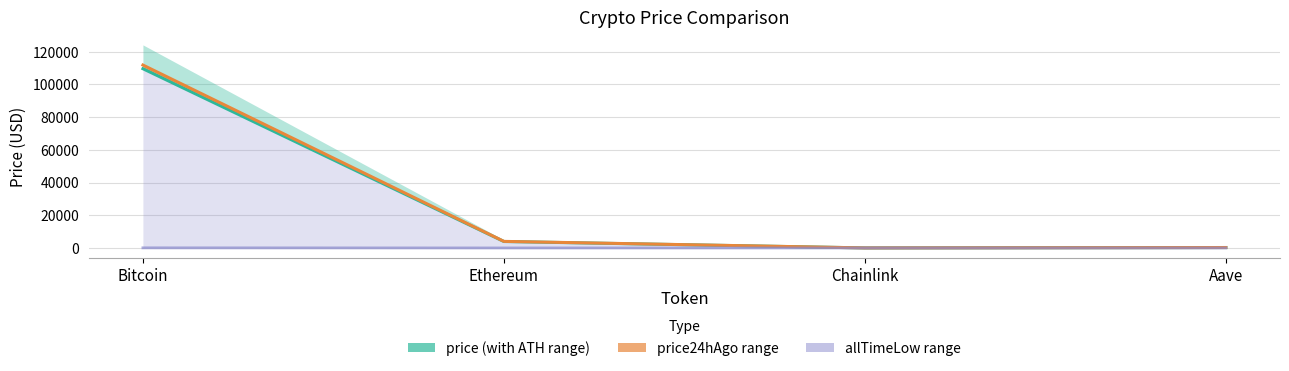

At how many categories does at least one series exceed 22237?

1